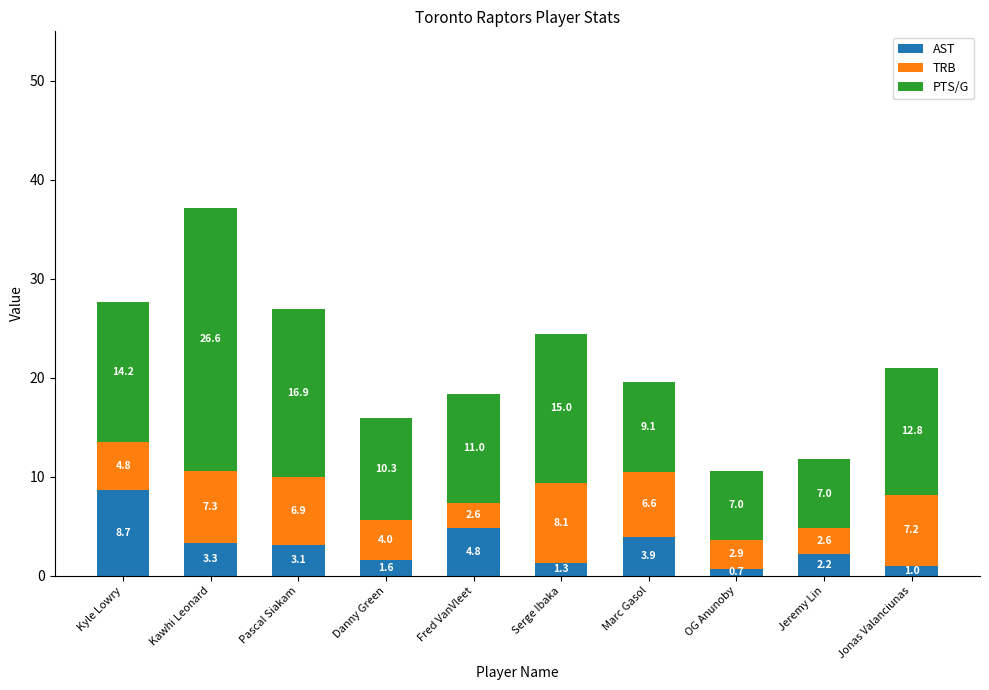

Rank the categories by AST value from highest to lowest.

Kyle Lowry, Fred VanVleet, Marc Gasol, Kawhi Leonard, Pascal Siakam, Jeremy Lin, Danny Green, Serge Ibaka, Jonas Valanciunas, OG Anunoby